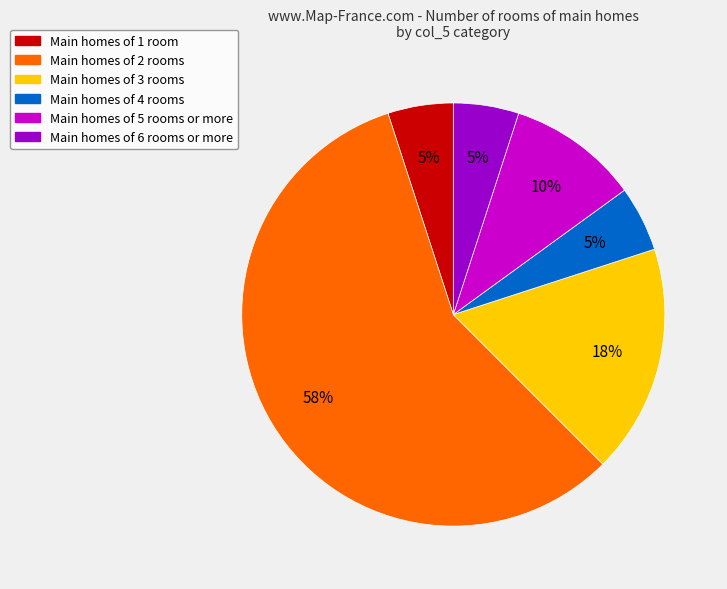

What is the largest slice in the pie chart?

Main homes of 2 rooms